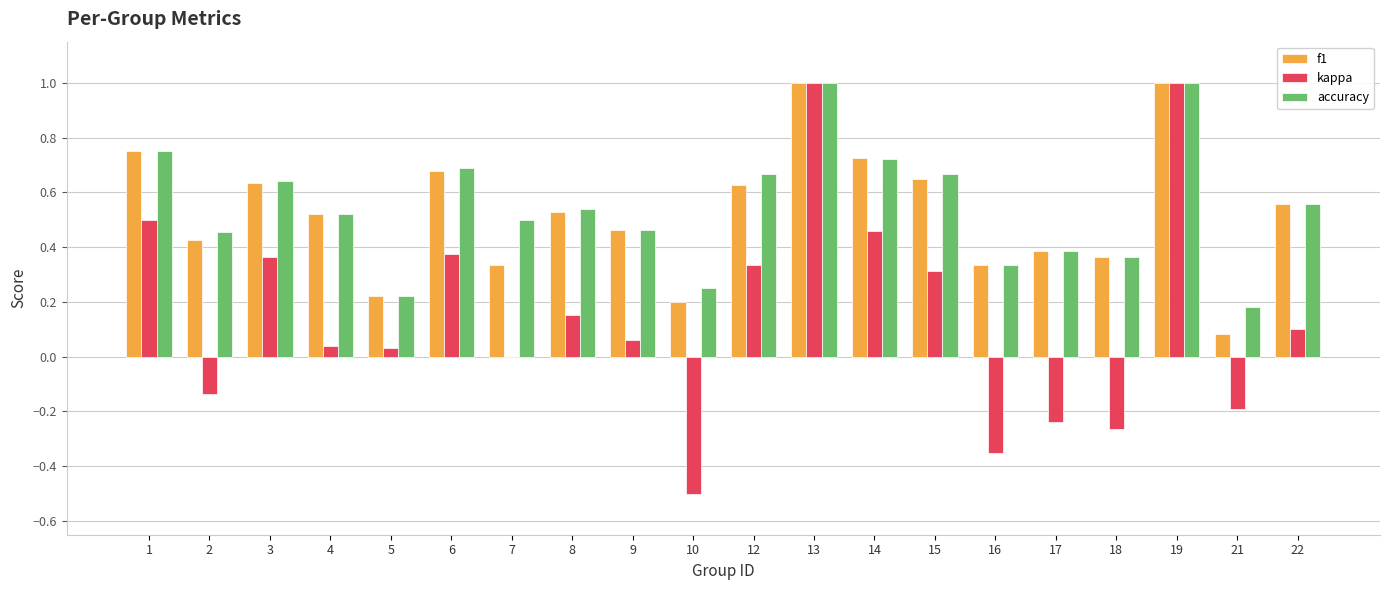

Is the value of kappa at 17 greater than the value of f1 at 16?

No